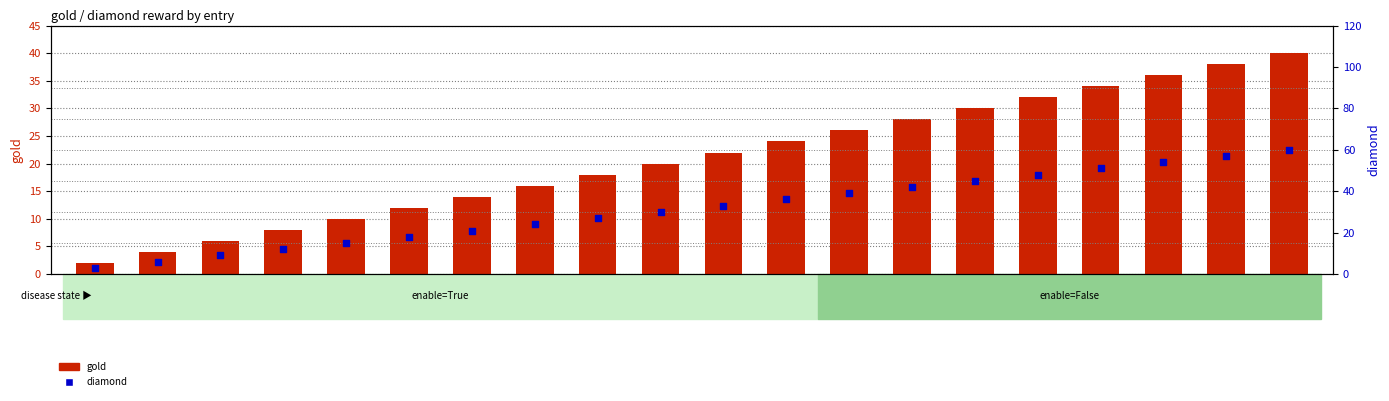

At how many categories does at least one series exceed 39?

7